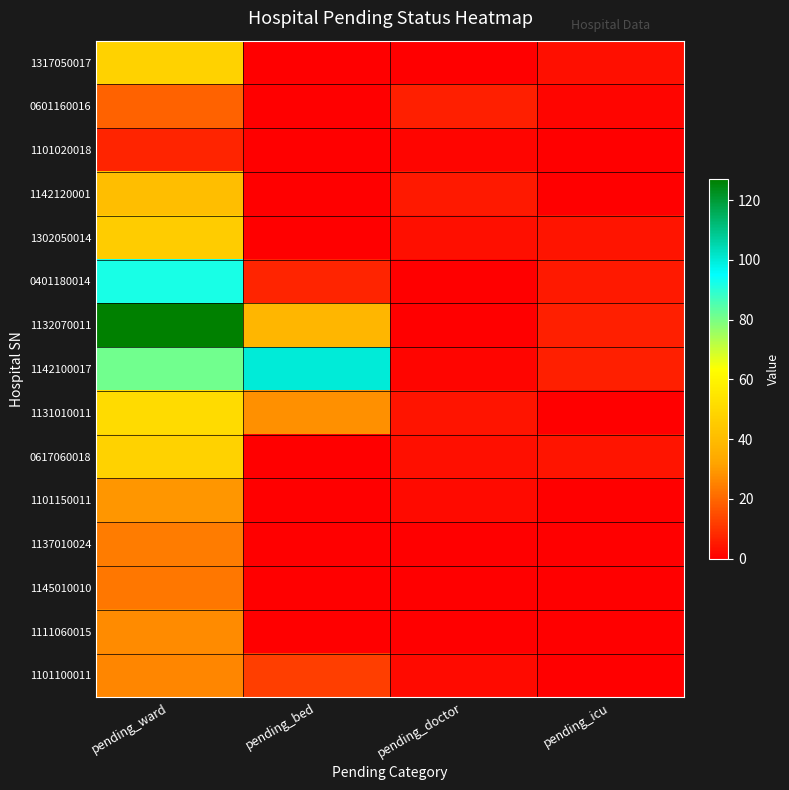

What is the total value across all series at pending_doctor?

27